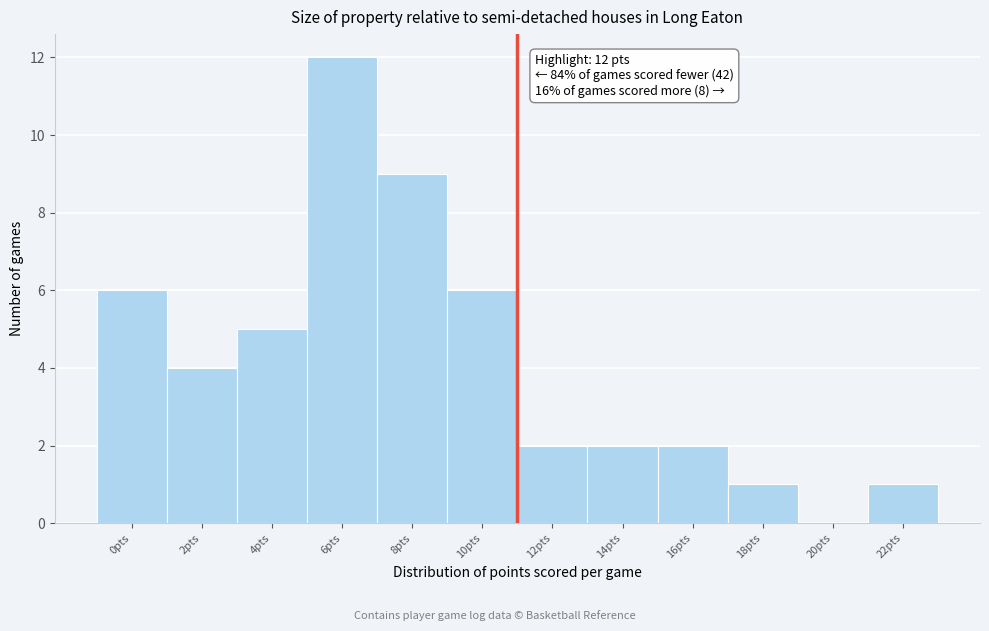

Reading left to right, extract all data points from this chart.

0pts=6	2pts=4	4pts=5	6pts=12	8pts=9	10pts=6	12pts=2	14pts=2	16pts=2	18pts=1	20pts=0	22pts=1